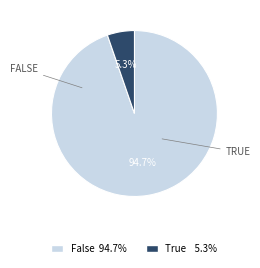

Is the sum of True and False greater than half?

Yes